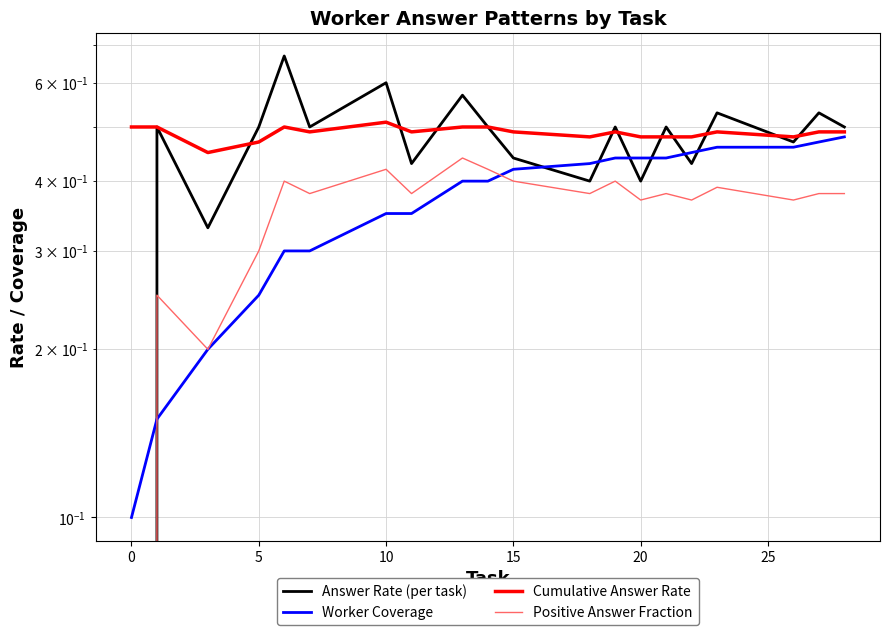

True or false: Answer Rate (per task) and Positive Answer Fraction cross at least once.

False